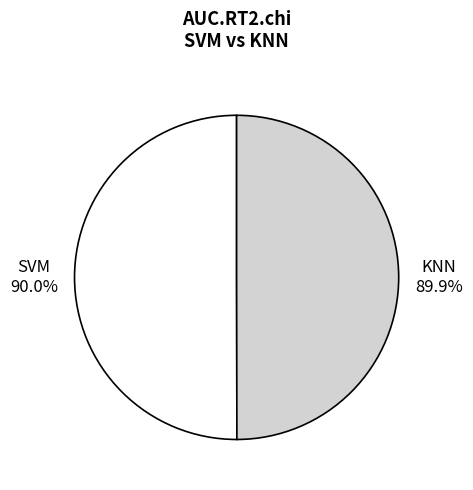

Which category accounts for the majority?

SVM